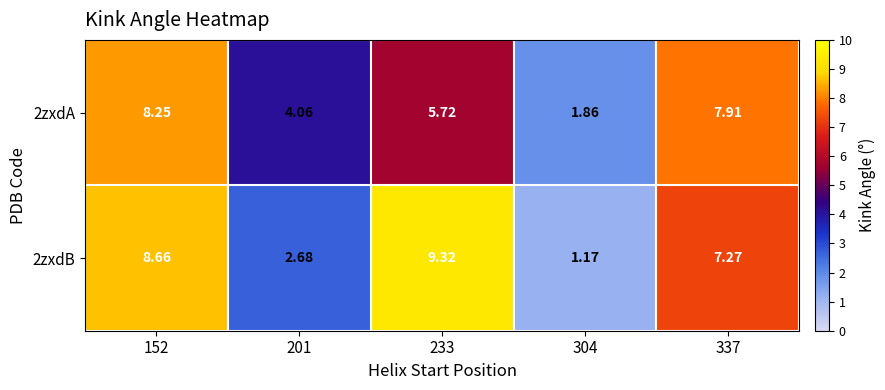

At which category does the chart reach its minimum across all series?

304